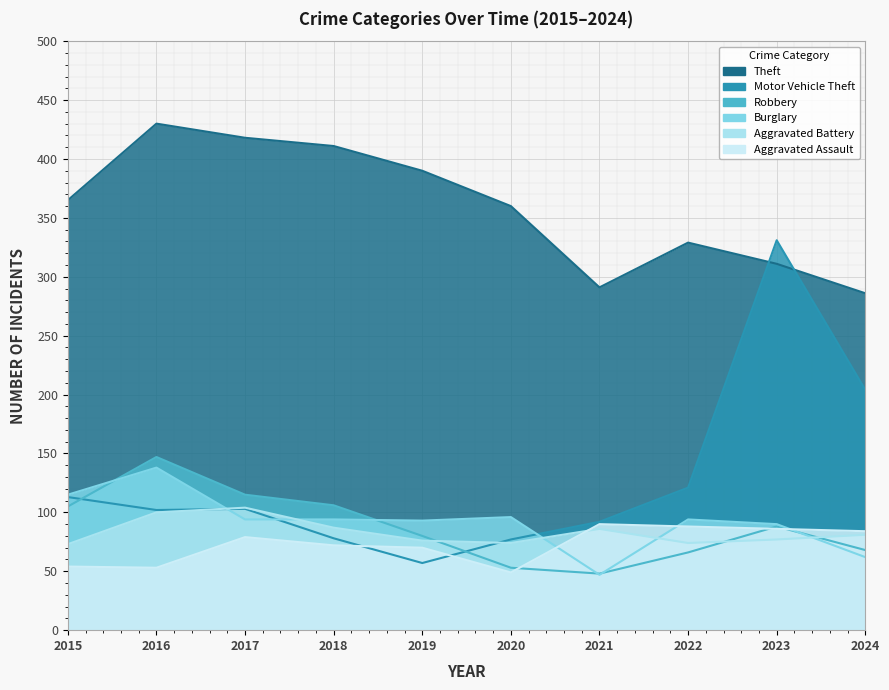

Is the value of Burglary at 2022 greater than the value of Theft at 2017?

No